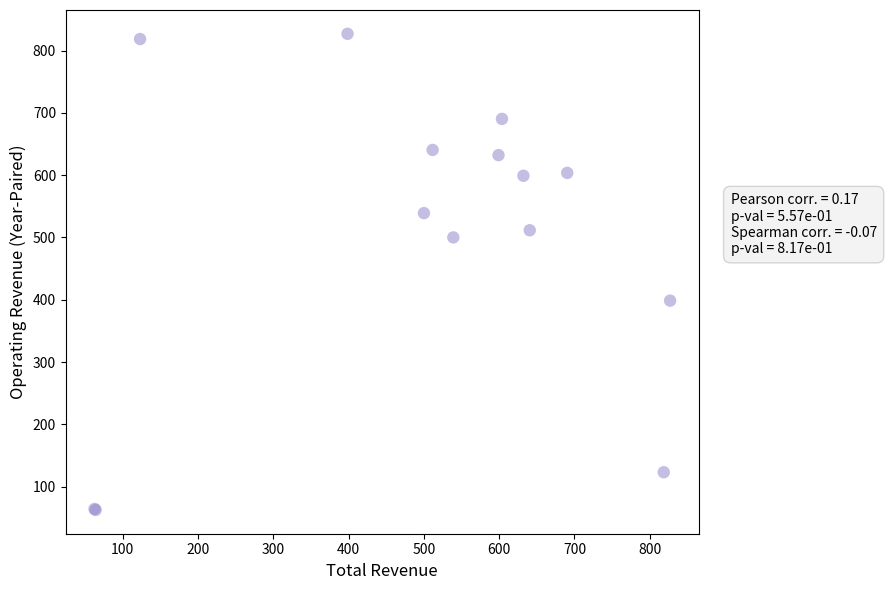

What Y value in the scatter plot is closest to 444?

398.6